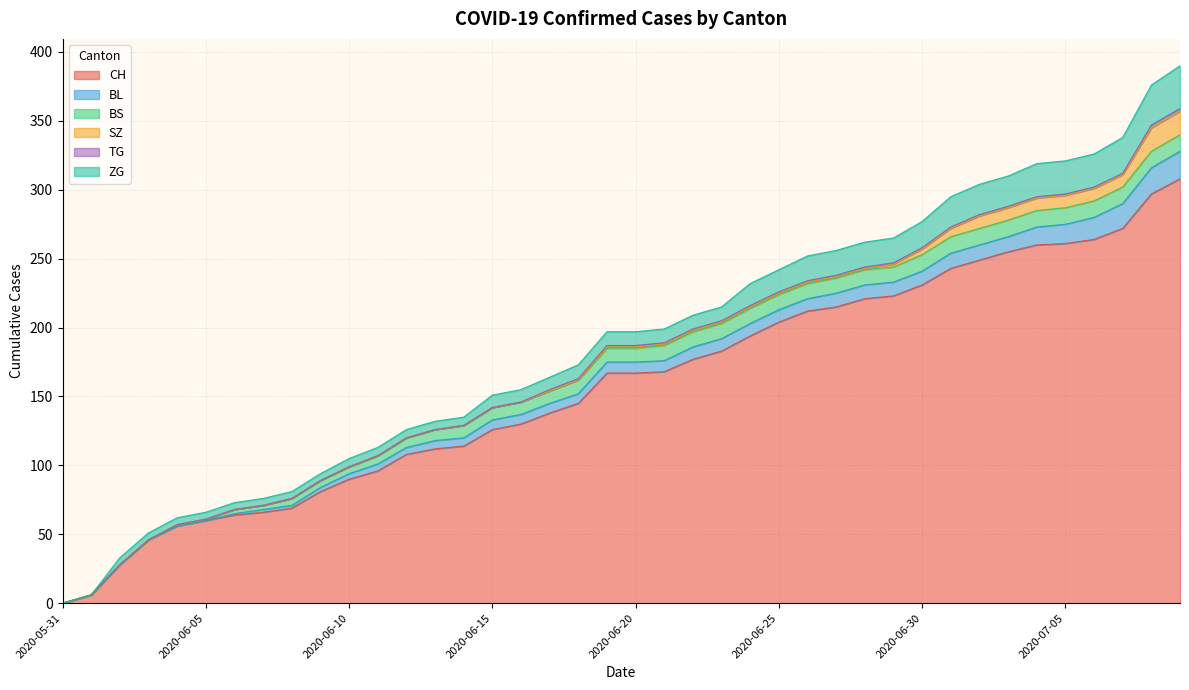

What is the difference between the second highest and minimum values in the ZG series?

29